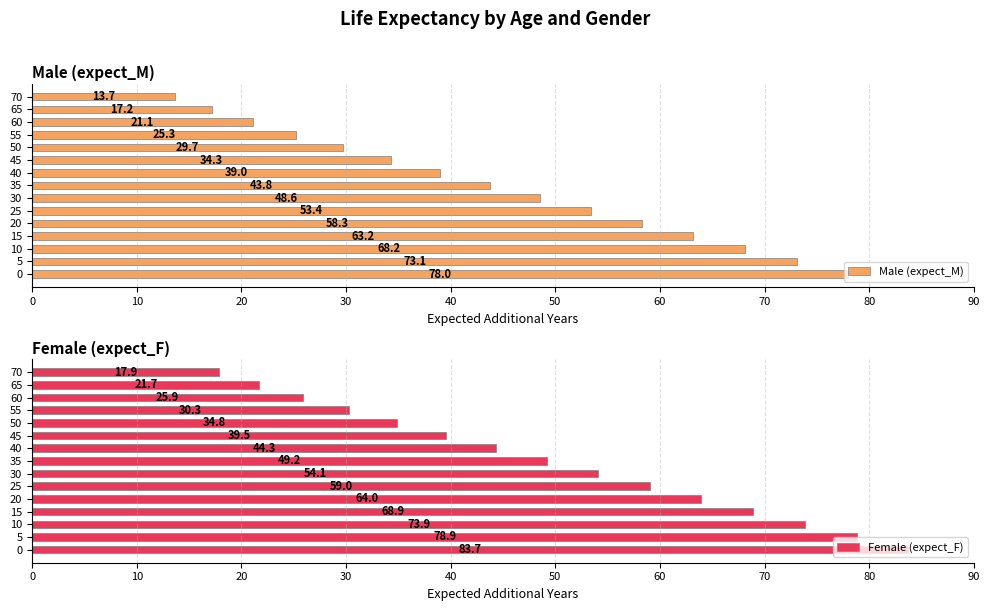

Rank the categories by Male (expect_M) value from lowest to highest.

70, 65, 60, 55, 50, 45, 40, 35, 30, 25, 20, 15, 10, 5, 0